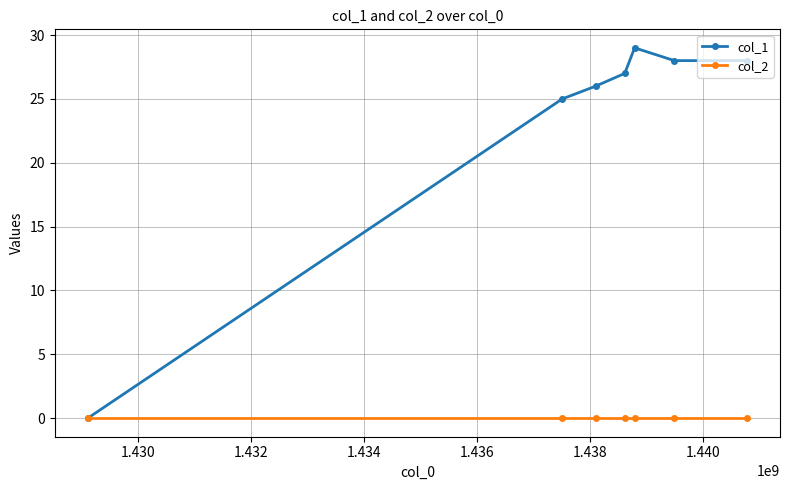

In col_1, how many points are higher than both neighbors (excluding endpoints)?

1